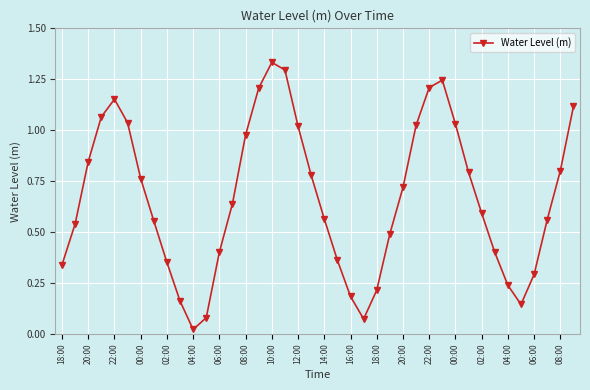

True or false: there are more than 1 points higher than both neighbors.

True